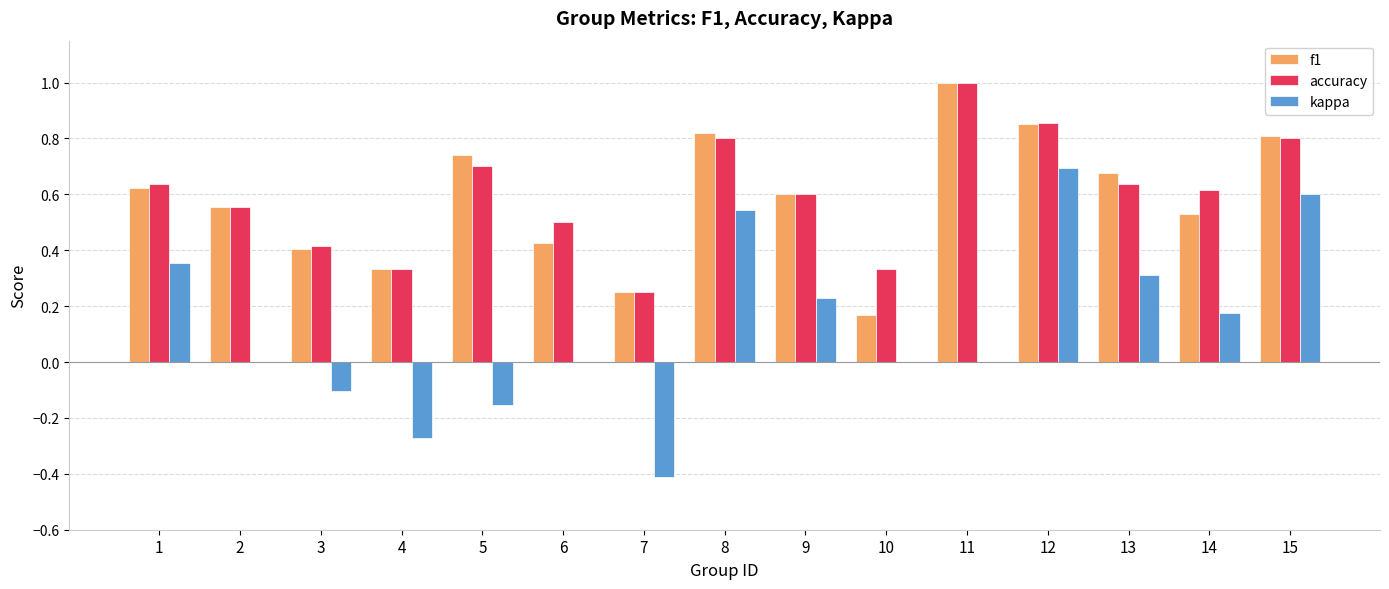

Which category has the highest value in the kappa series?

12